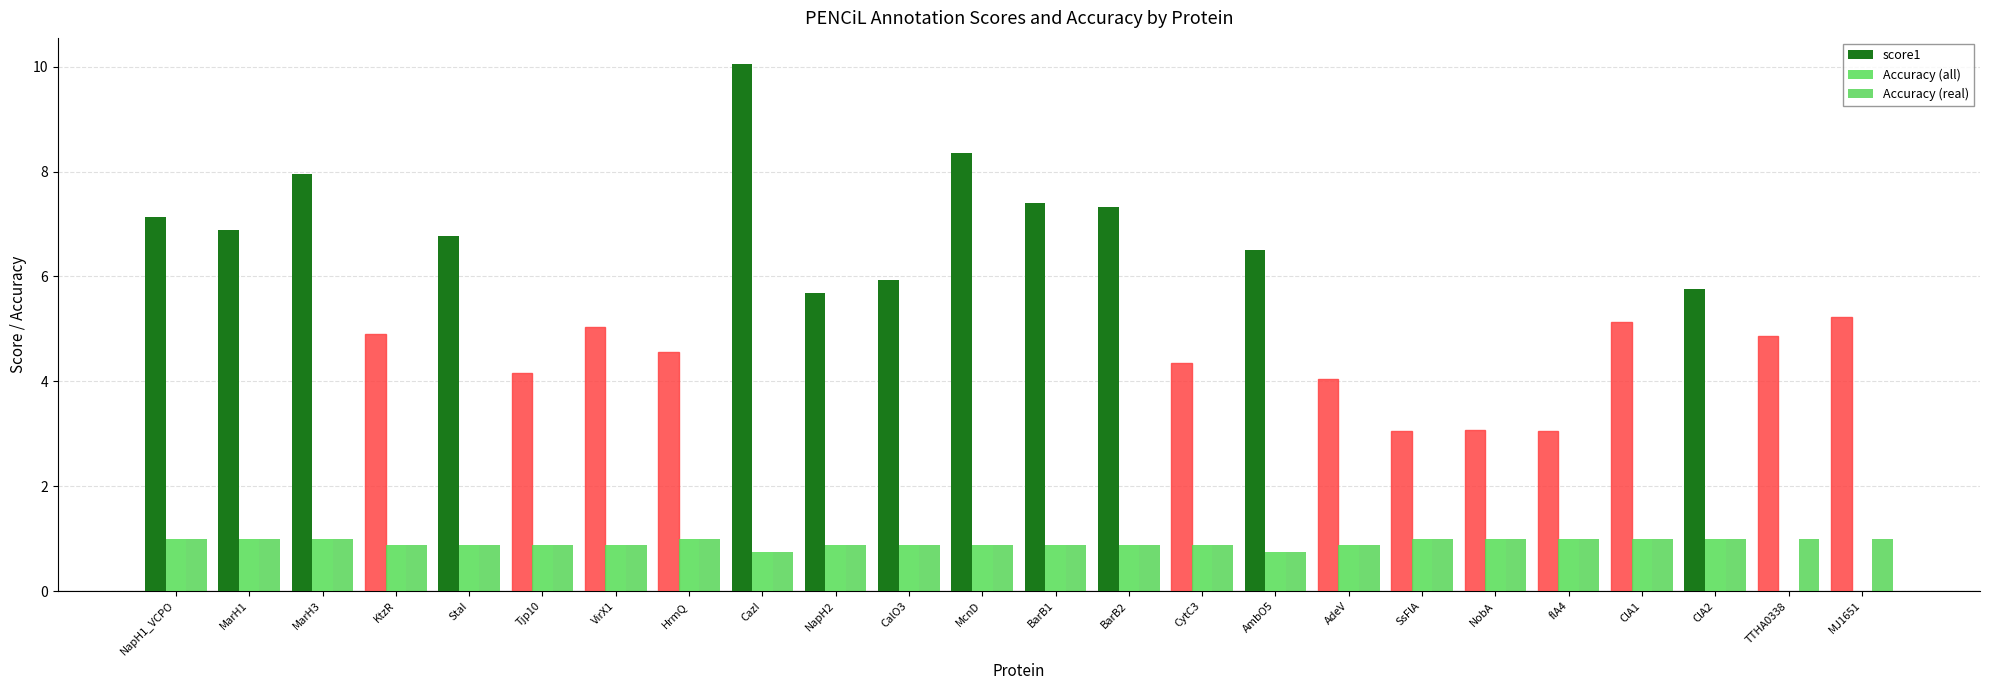

Is it true that Accuracy (all) equals 1.0 at flA4?

True